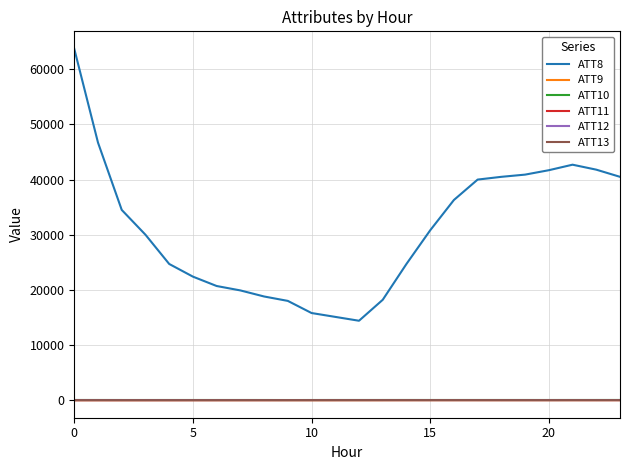

What is the greatest value displayed?

63700.0